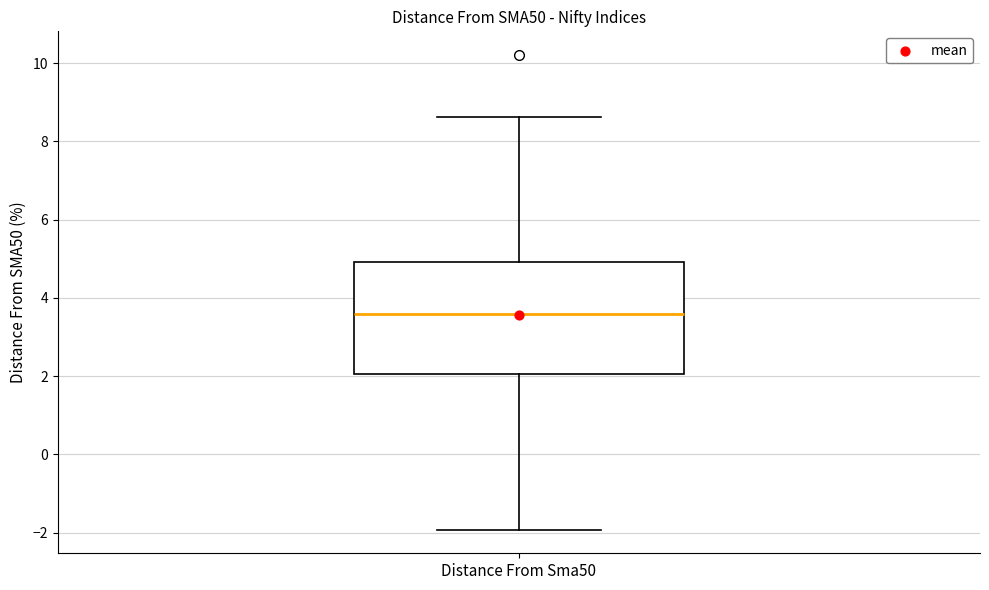

Read this box plot against the y-axis: the position of the median line, the range covered by the box, and the ends of both whiskers. The values are not printed on the chart, so give them approximately, as read against the axis.

median 3.6, box 2.0 to 5.0, whiskers -2.0 to 8.6